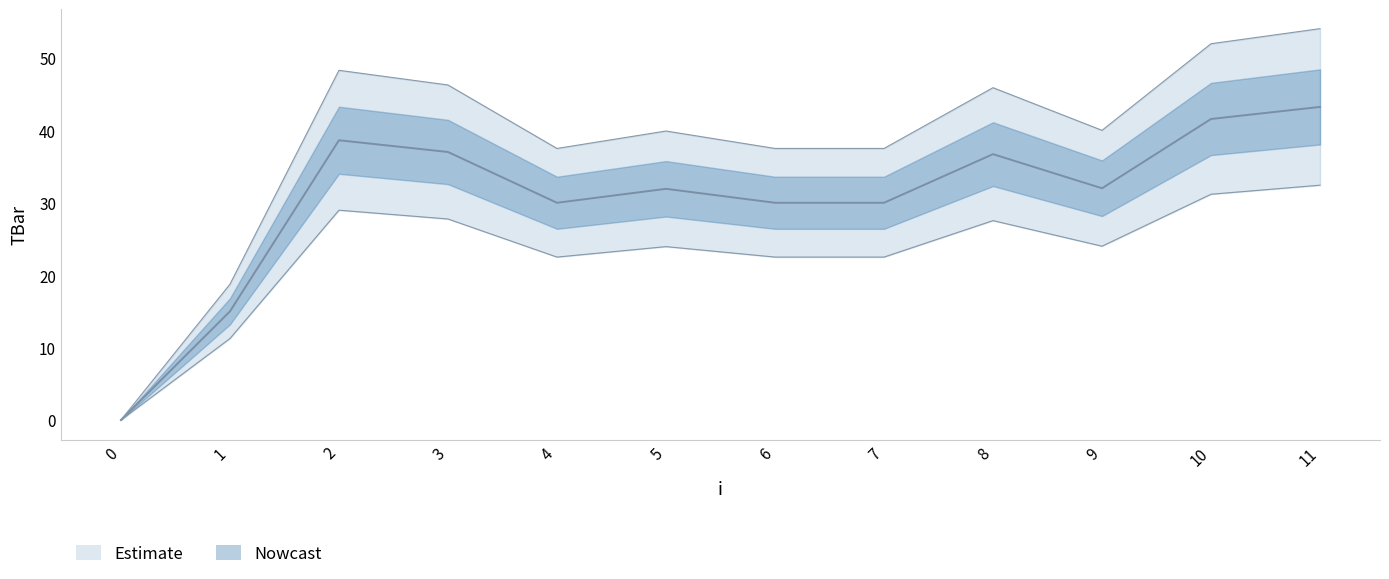

List the labels in order of value, smallest first.

0, 1, 4, 6, 7, 5, 9, 8, 3, 2, 10, 11